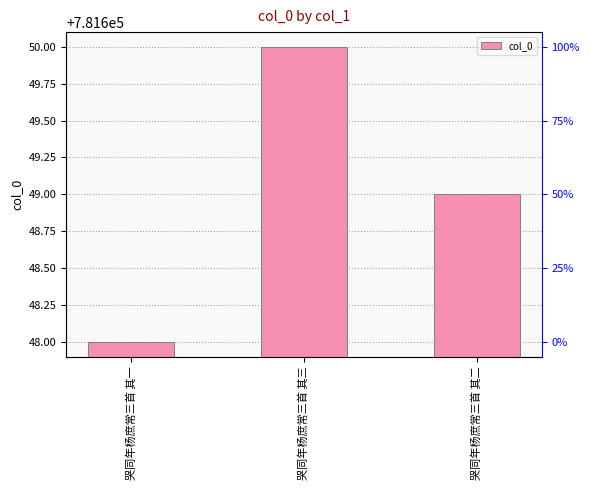

The value at 哭同年杨庶常三首 其一 is 781648. True or false?

True